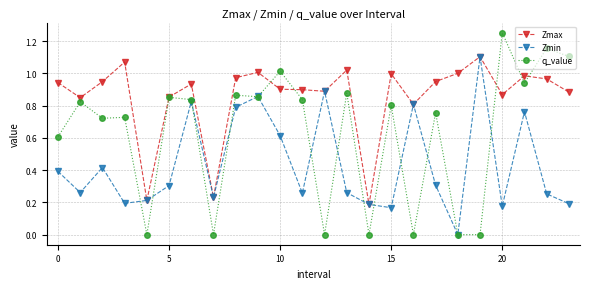

Which series has the largest total across all categories?

Zmax